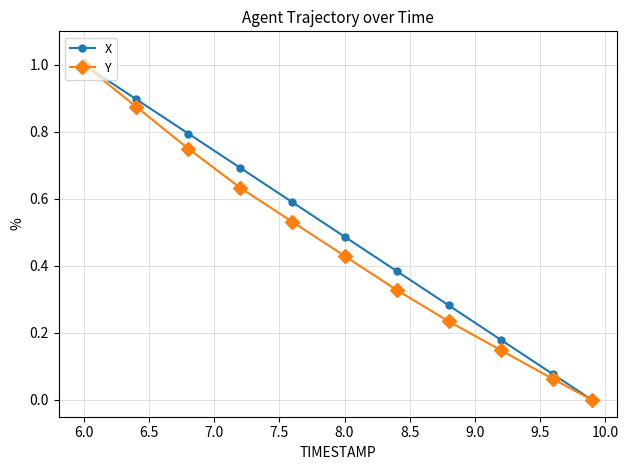

What is the maximum value shown in the chart?

1.0